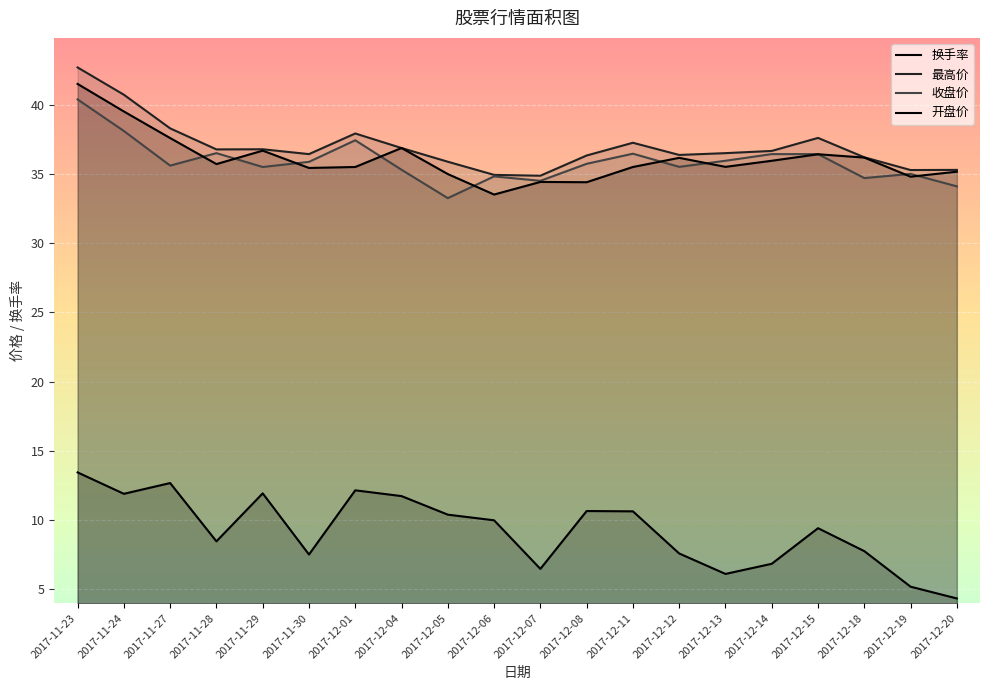

True or false: 最高价 has a value of 58.0 at 2017-11-24.

False